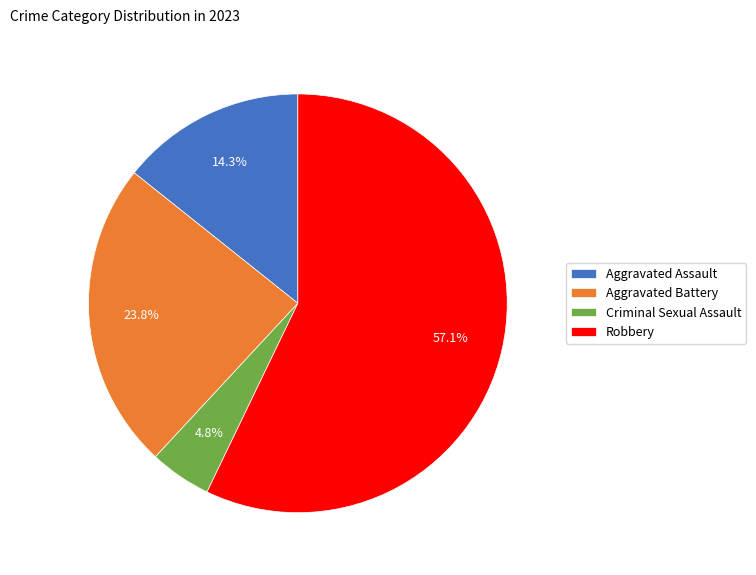

To the nearest percent, what is the difference between the Aggravated Assault and Aggravated Battery slice percentages?

10%